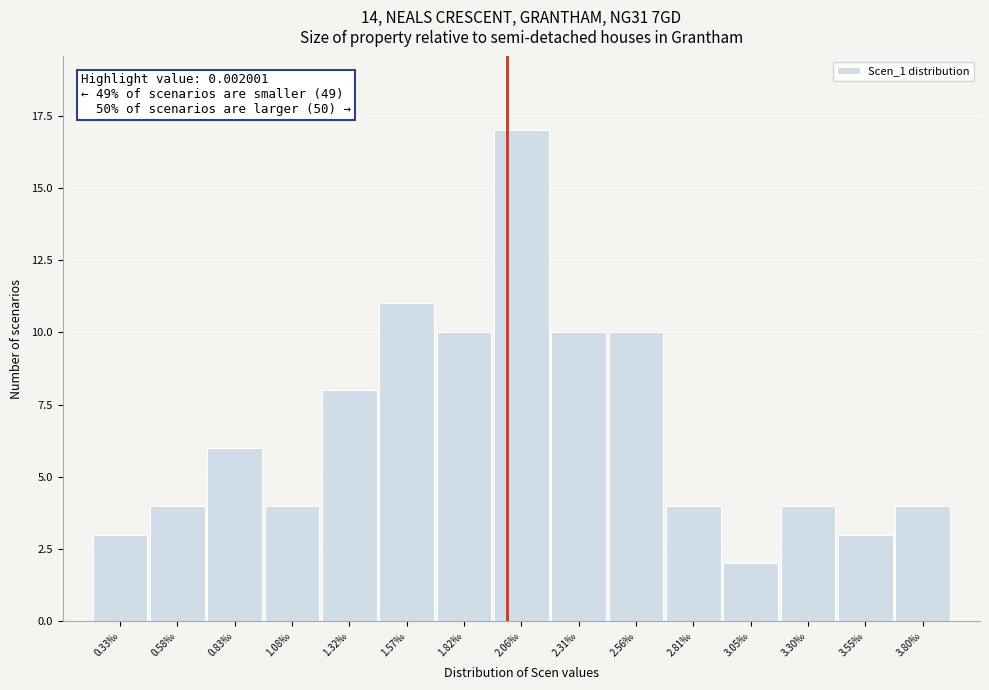

Reading right to left, extract all data points from this chart.

4	3	4	2	4	10	10	17	10	11	8	4	6	4	3